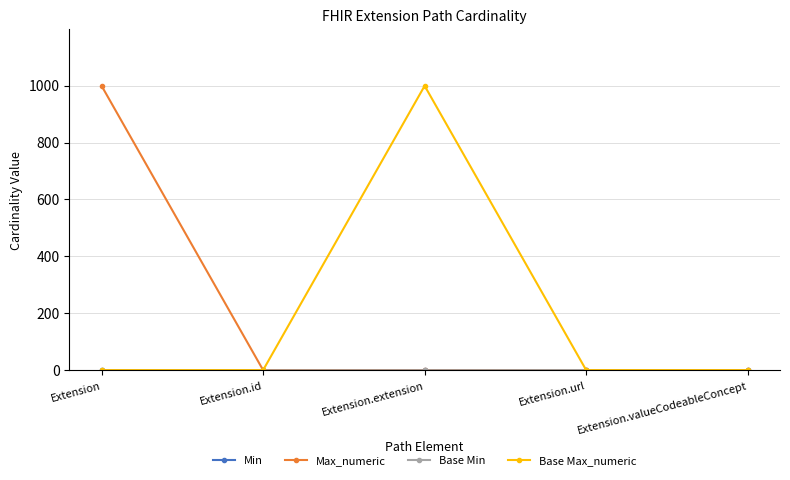

True or false: Base Max_numeric has more than 1 points higher than both neighbors.

False